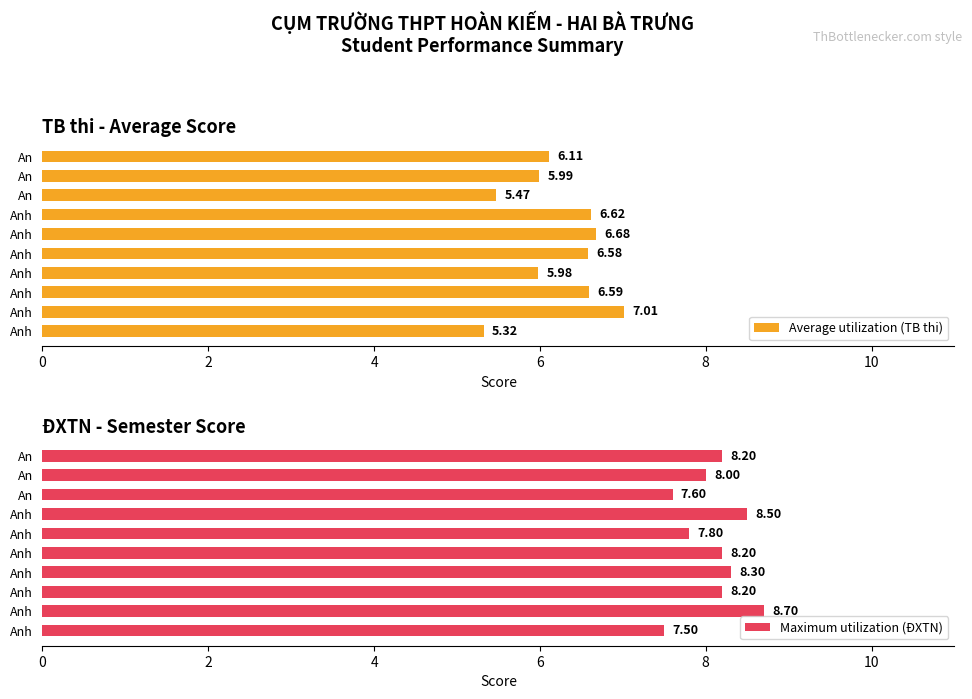

What is the average value of the Maximum utilization (ĐXTN) series?

8.1